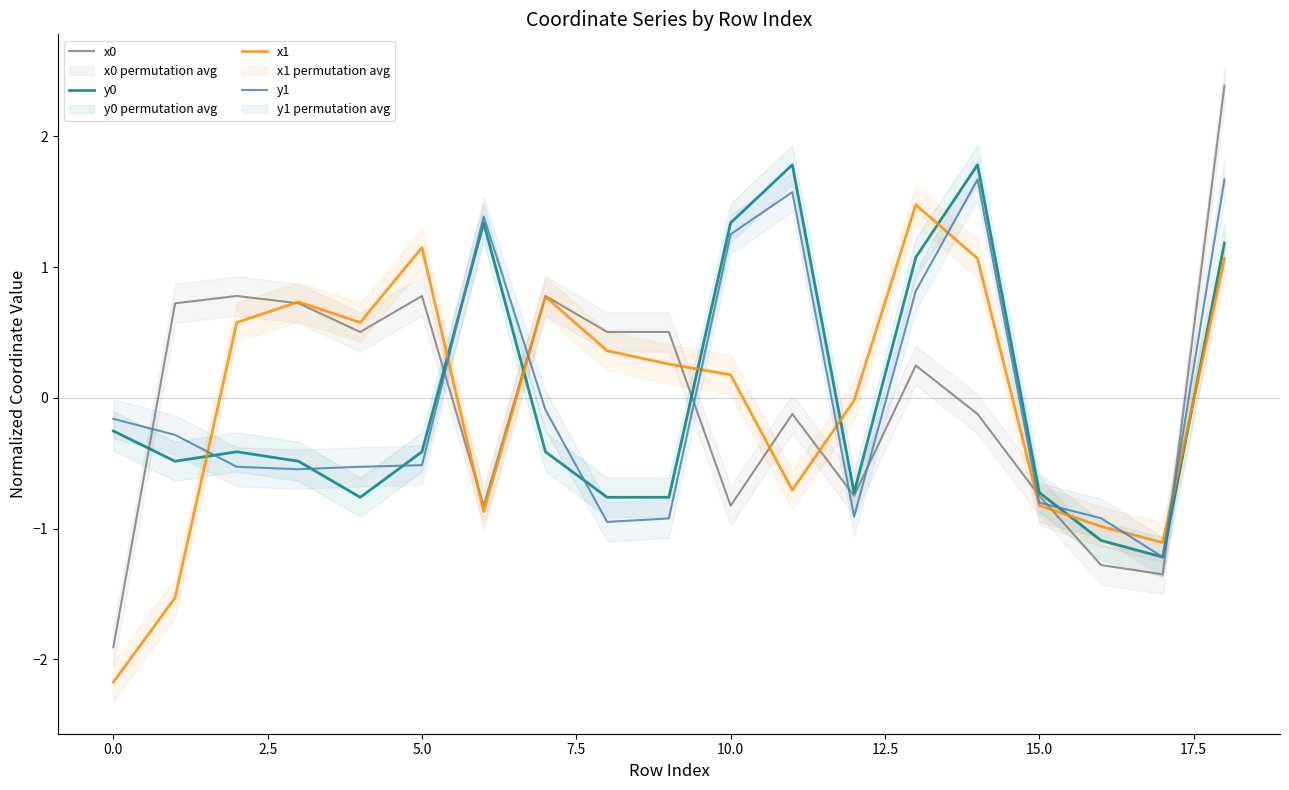

Which series has the widest spread of values?

x0